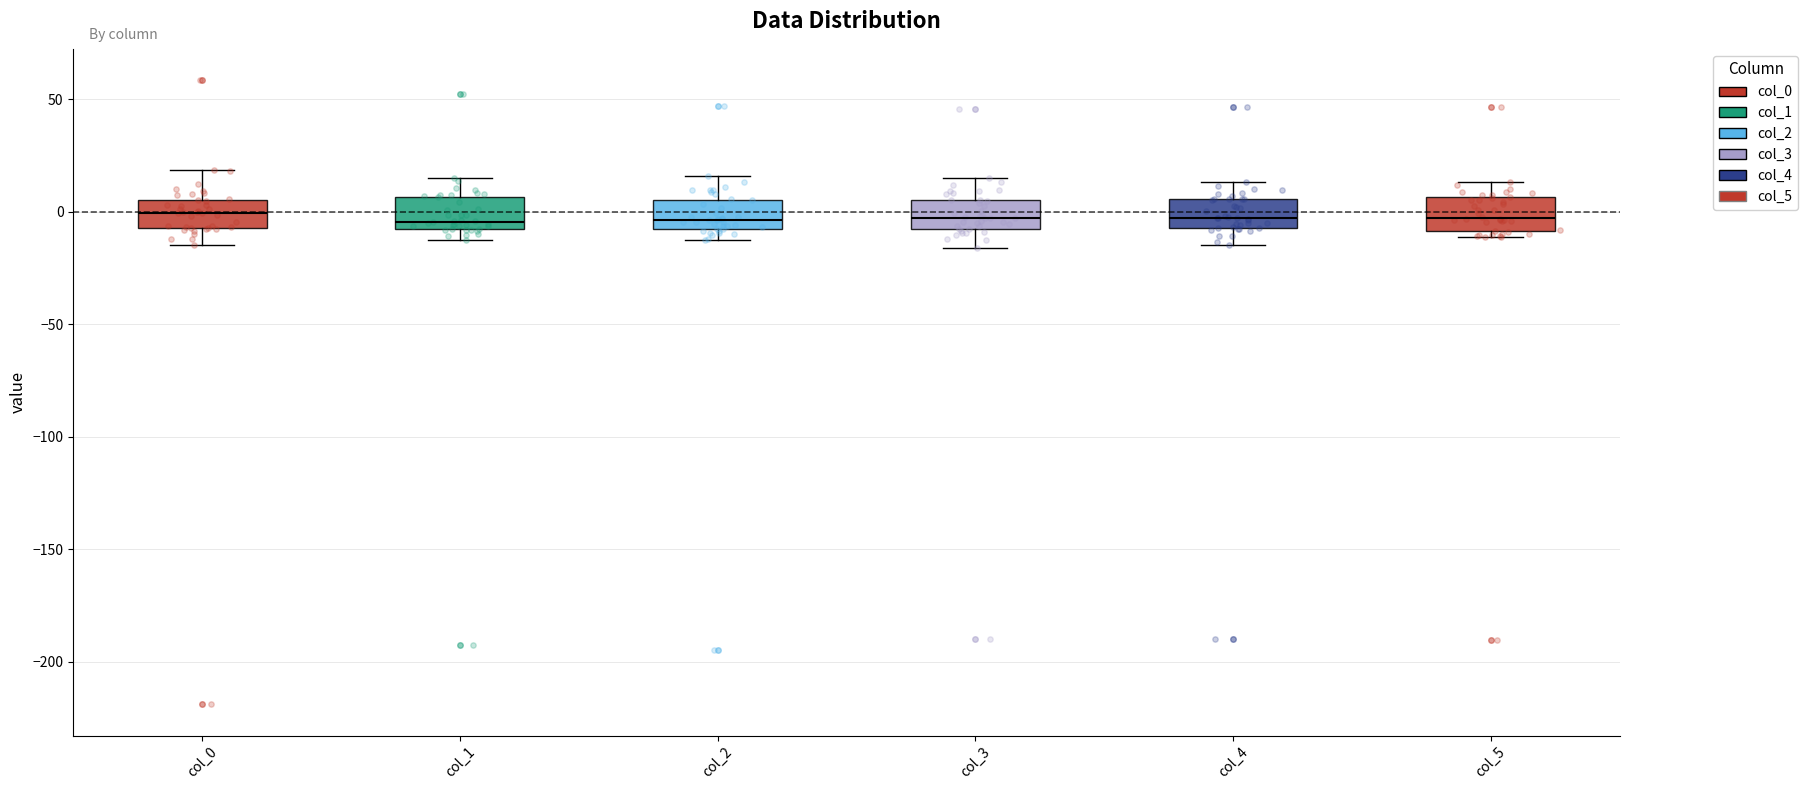

Reading left to right, transcribe this box plot: for each box, give where its median line is, the range the box spans, and where its two whiskers end, as read against the y-axis. The values are not printed on the chart, so give them approximately, as read against the axis.

col_0: median 0, box -5 to 5, whiskers -15 to 20
col_1: median -5, box -10 to 5, whiskers -15 to 15
col_2: median -5, box -10 to 5, whiskers -10 (just below the box's lower edge) to 15
col_3: median -5, box -10 to 5, whiskers -15 to 15
col_4: median -5 (just above the box's lower edge), box -5 to 5, whiskers -15 to 15
col_5: median -5, box -10 to 5, whiskers -10 (just below the box's lower edge) to 15